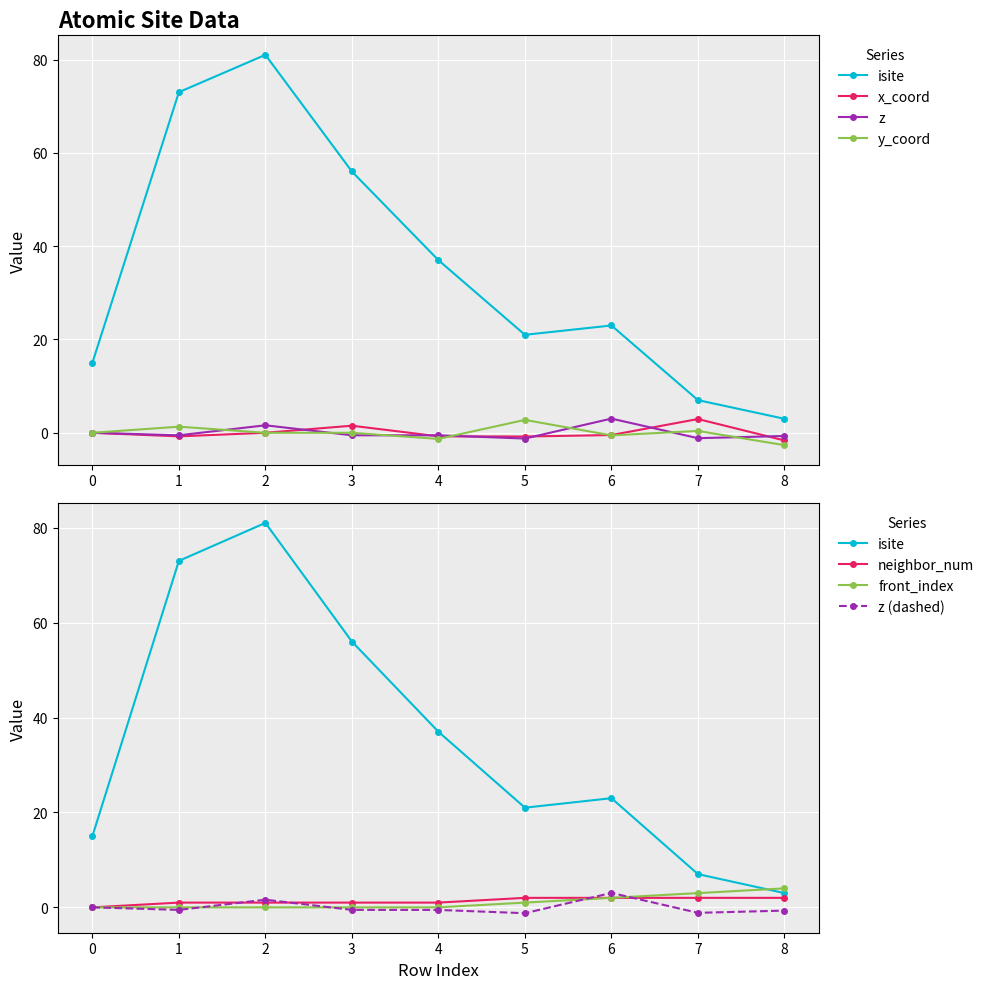

True or false: z and x_coord intersect in this chart.

True